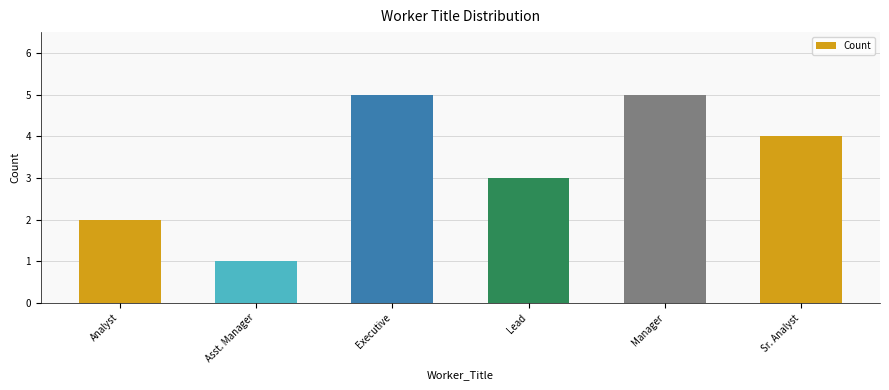

What is the maximum value shown in the chart?

5